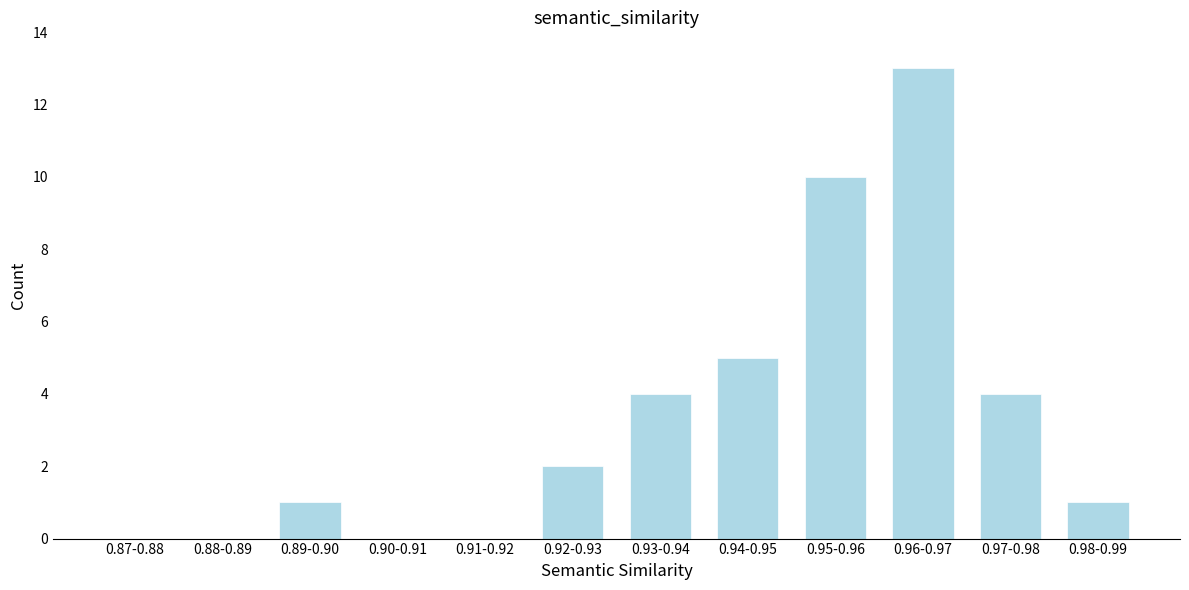

Reading left to right, list all the values displayed in this chart.

0.87-0.88=0	0.88-0.89=0	0.89-0.90=1	0.90-0.91=0	0.91-0.92=0	0.92-0.93=2	0.93-0.94=4	0.94-0.95=5	0.95-0.96=10	0.96-0.97=13	0.97-0.98=4	0.98-0.99=1